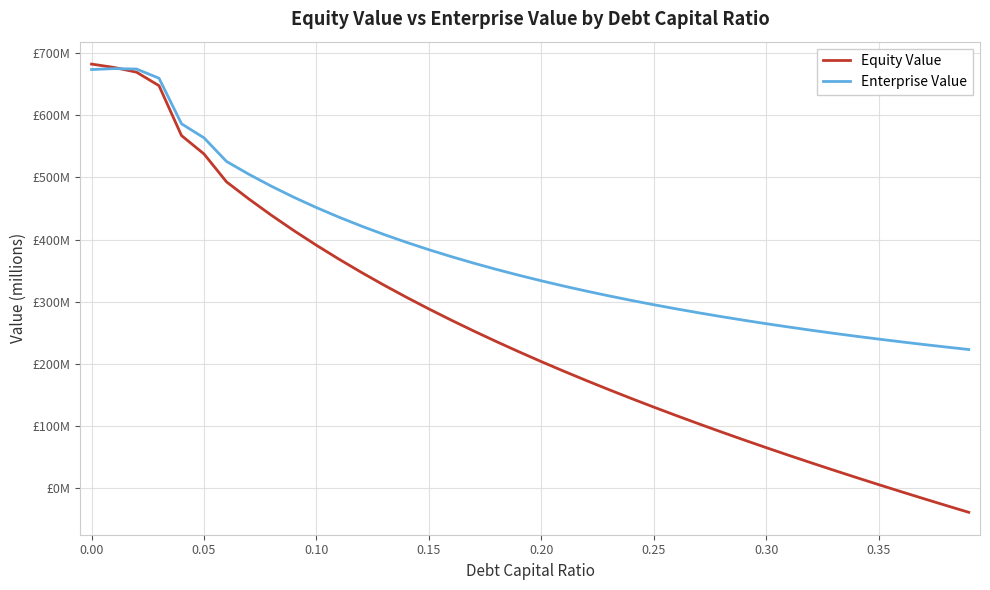

What is the label of the 11th point from the left?

0.10